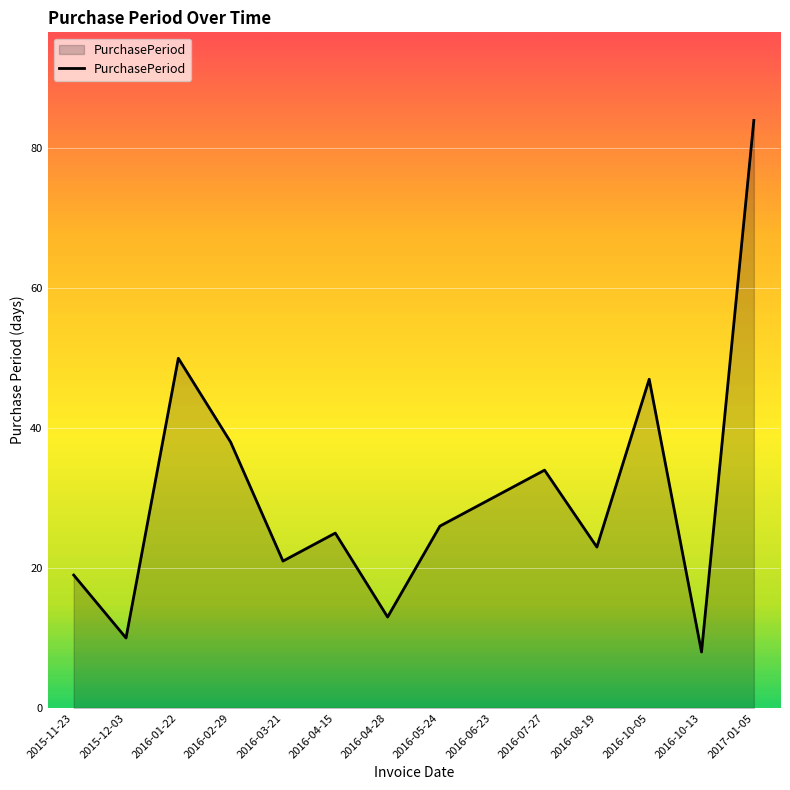

What is the ratio of the value at 2016-04-15 to the value at 2015-11-23?

1.3